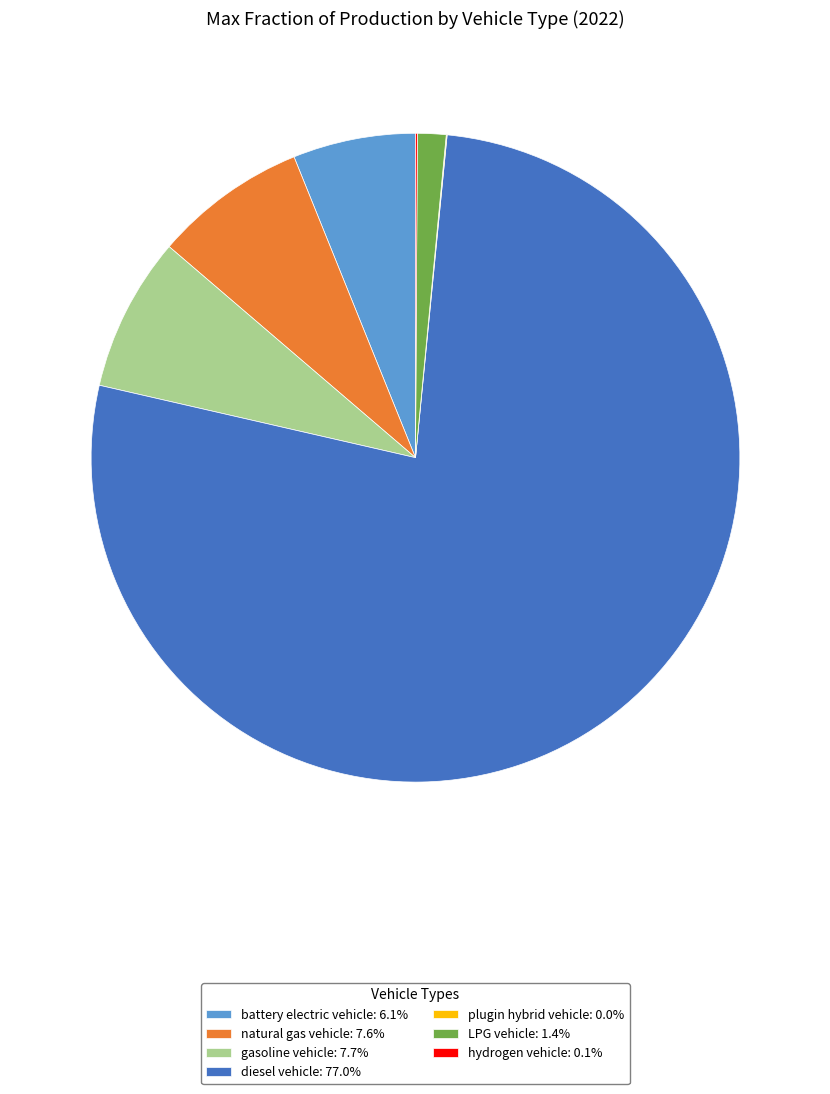

Is there a majority slice in this chart?

Yes